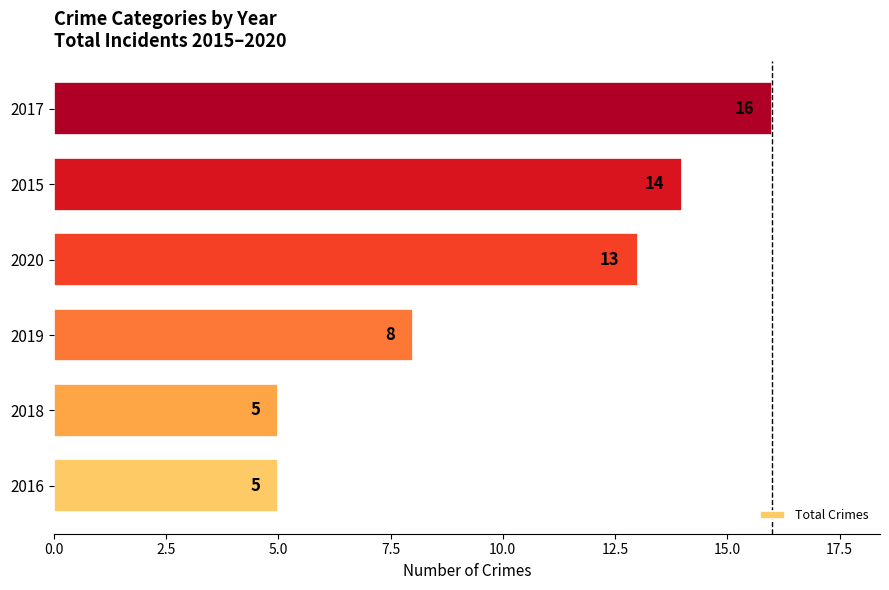

Which has a higher value, 2017 or 2019?

2017